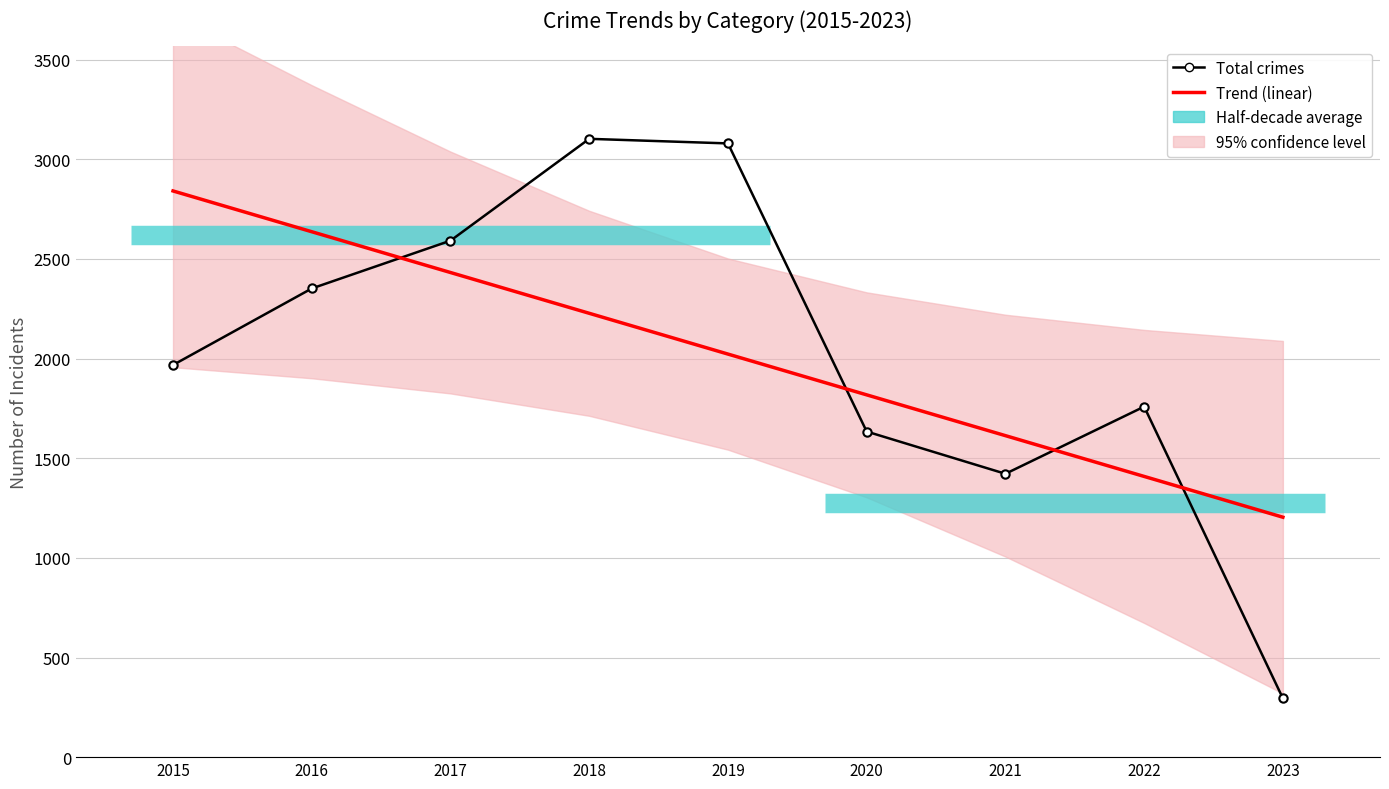

What is the maximum value for Total crimes?

3103.0